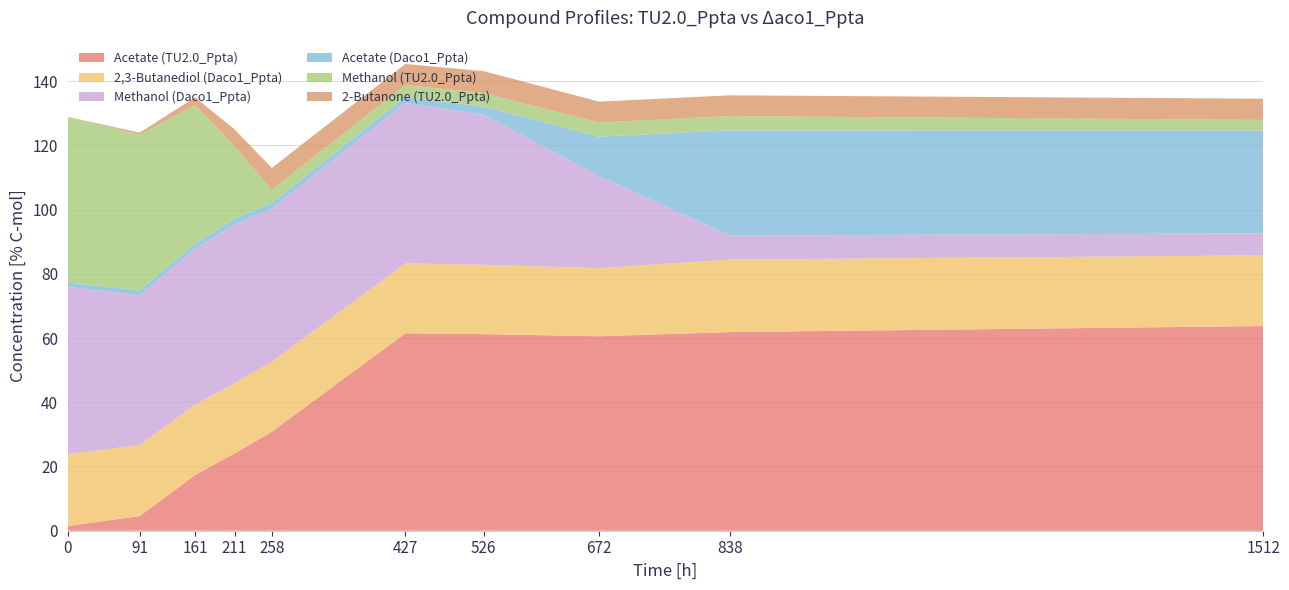

Reading right to left, what are all the values shown in this chart?

Acetate (TU2.0_Ppta): 63.7	61.8	60.6	61.2	61.5	30.8	24.0	17.3	4.6	1.4
2,3-Butanediol (Daco1_Ppta): 22.0	22.6	21.2	21.6	21.8	21.8	21.9	21.9	22.1	22.4
Methanol (Daco1_Ppta): 6.9	7.5	28.6	46.7	49.9	47.7	49.4	48.5	46.6	52.0
Acetate (Daco1_Ppta): 32.1	32.8	12.3	2.6	1.9	1.8	1.8	1.7	1.5	1.4
Methanol (TU2.0_Ppta): 3.3	4.4	4.4	4.2	3.7	4.1	22.6	43.2	48.5	51.6
2-Butanone (TU2.0_Ppta): 6.6	6.5	6.5	6.8	6.5	6.8	5.2	2.4	0.6	0.0